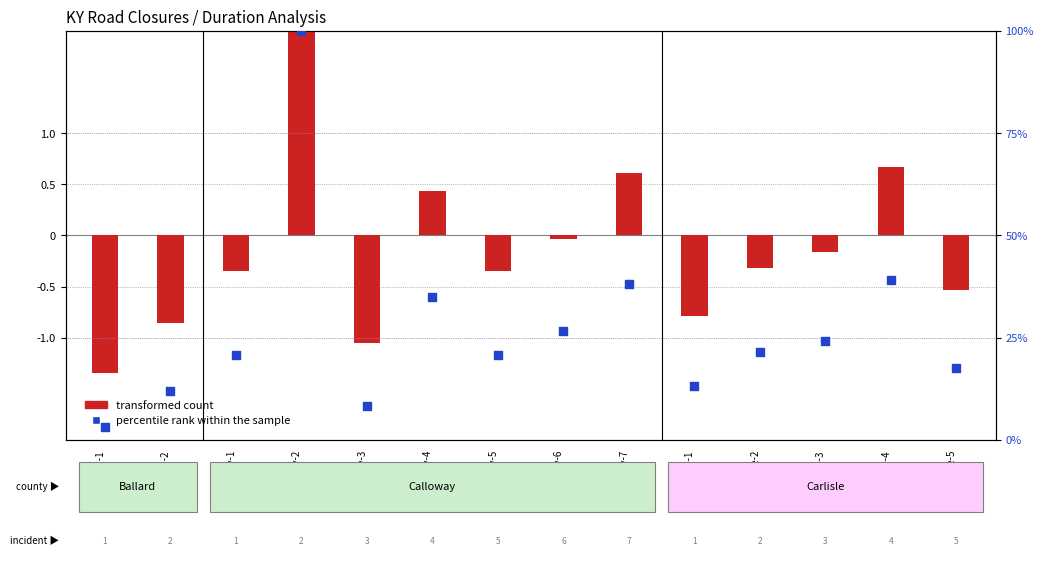

Which series has the widest spread of Y values?

percentile rank within the sample